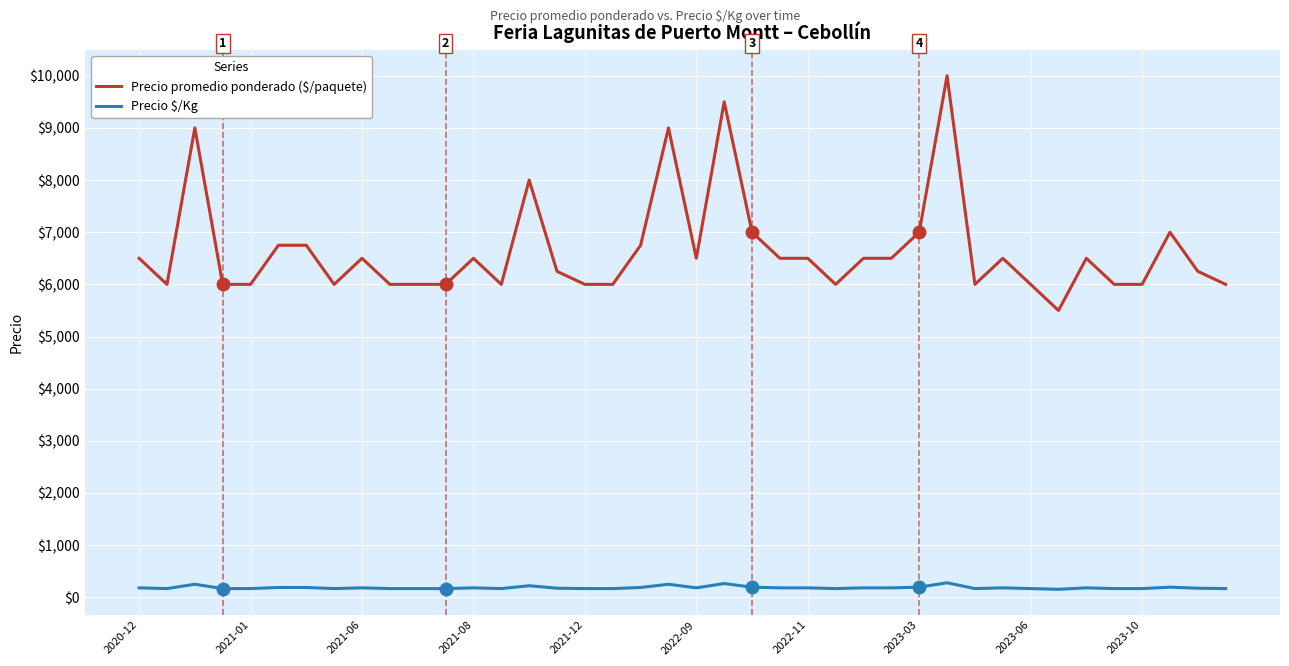

Which series has the widest spread of values?

Precio promedio ponderado ($/paquete)